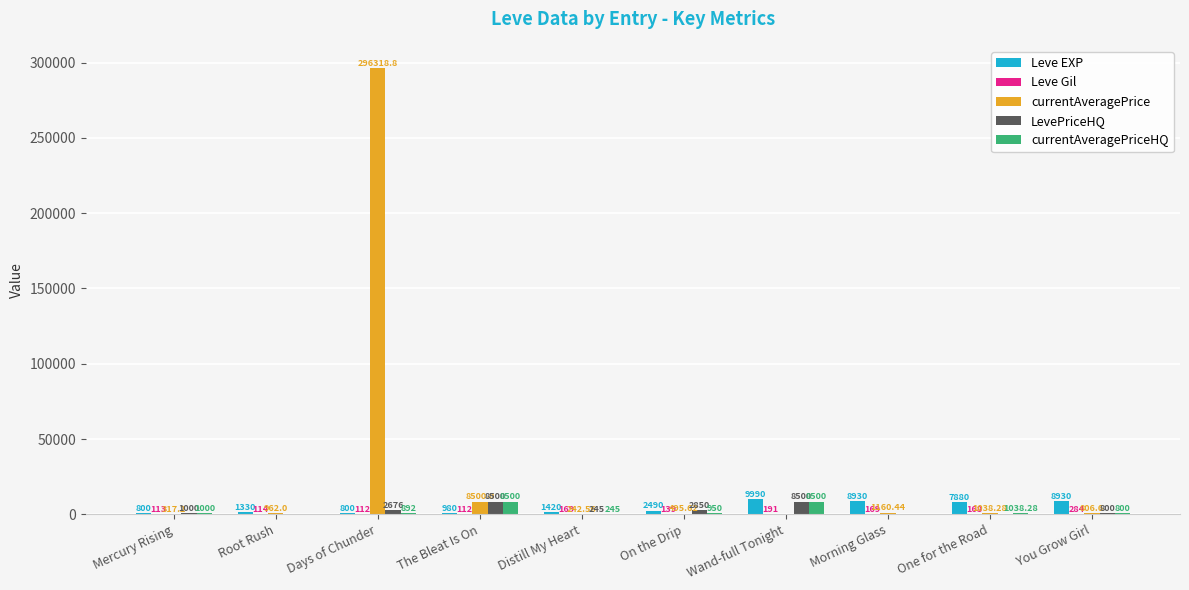

Are the bars grouped side by side (vs. stacked)?

Yes